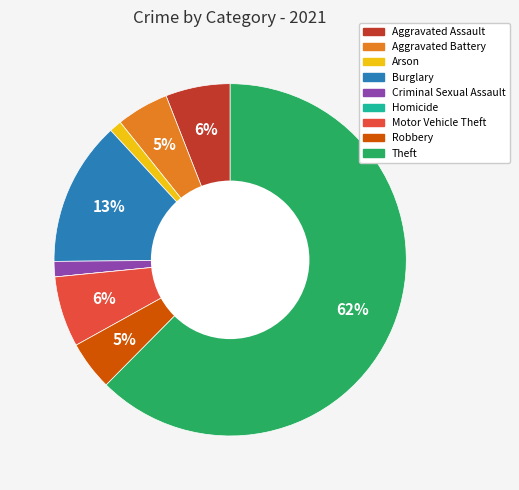

Do Robbery and Aggravated Assault together represent more than half of the pie?

No